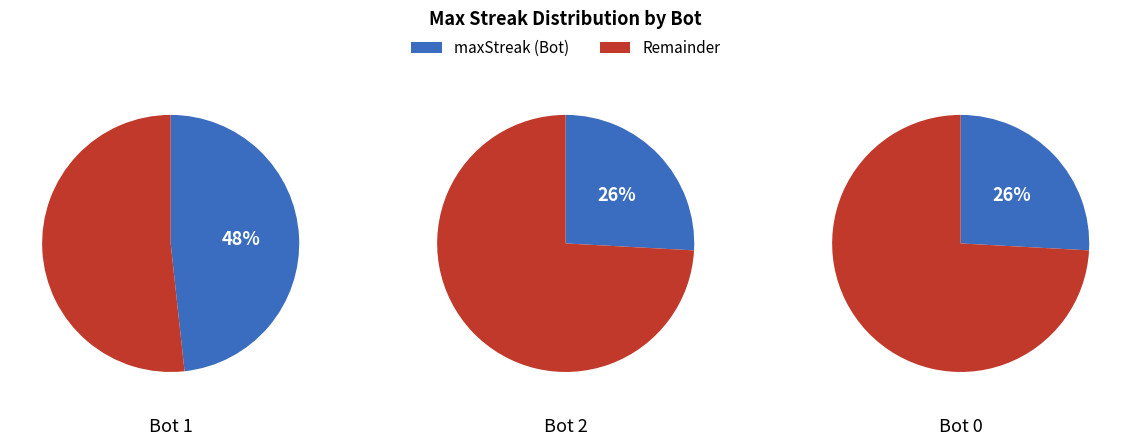

To the nearest percent, what is the difference between the 2 and 1 slice percentages?

22%